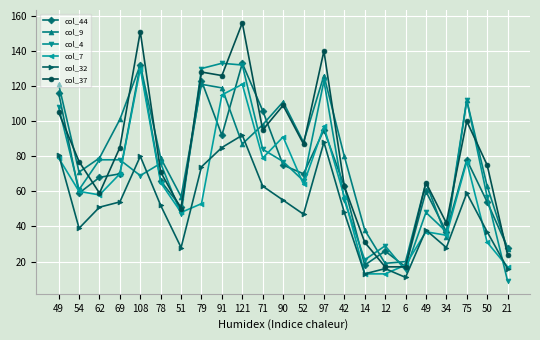

Where does the col_7 series first go above 60?

49